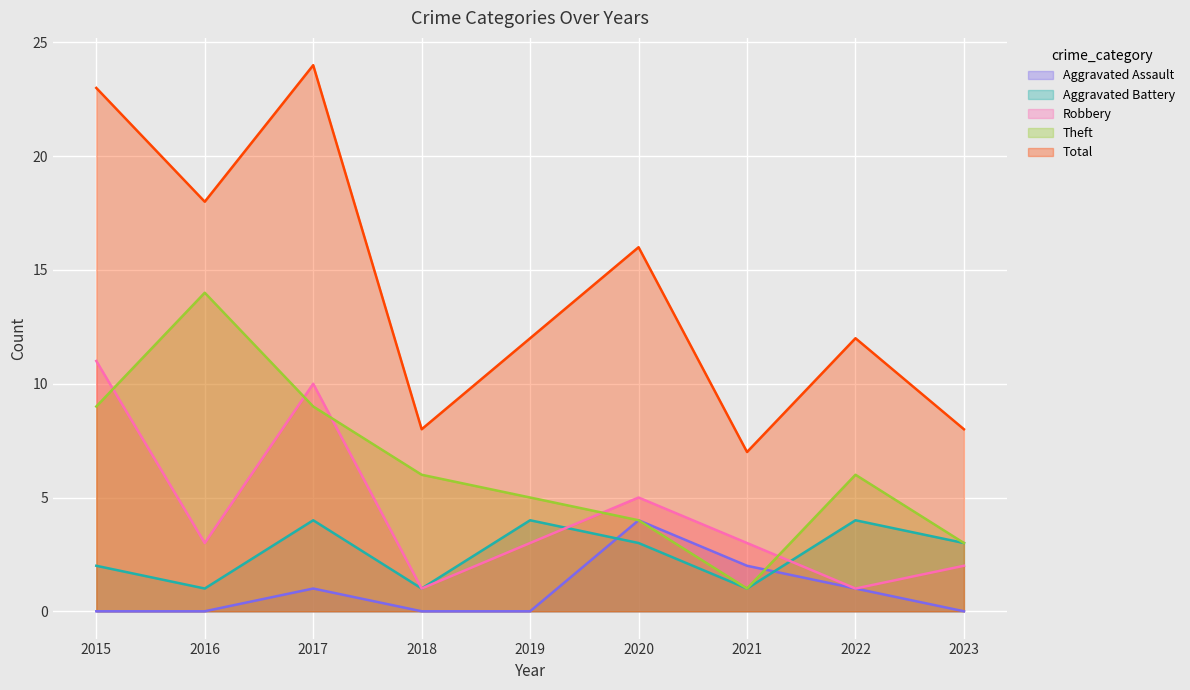

Where is the first local minimum for Total?

2016